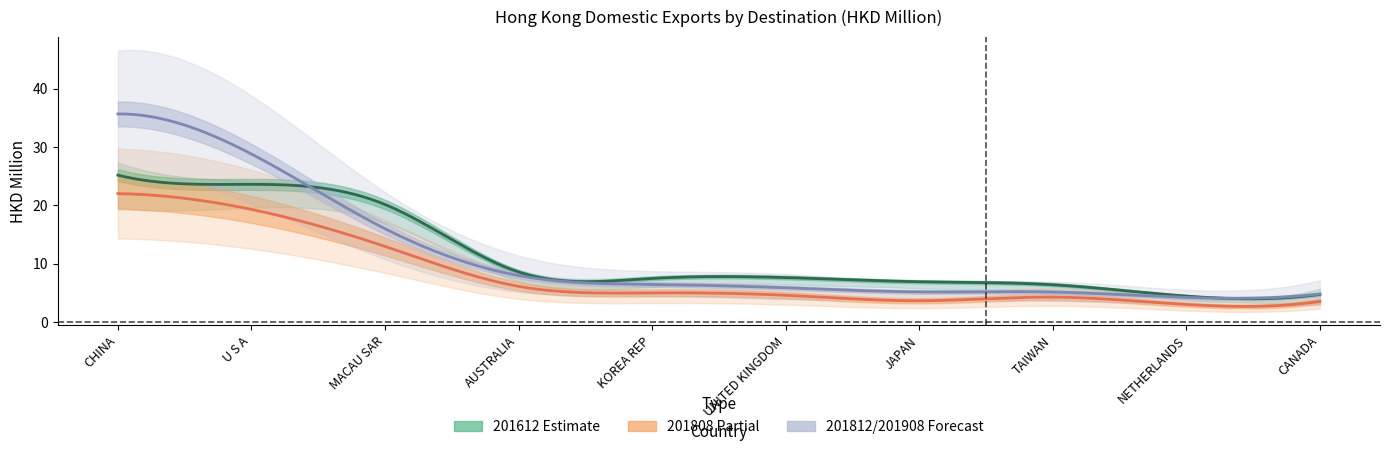

What is the sum of the 201808 values at KOREA REP and CANADA?

8.5